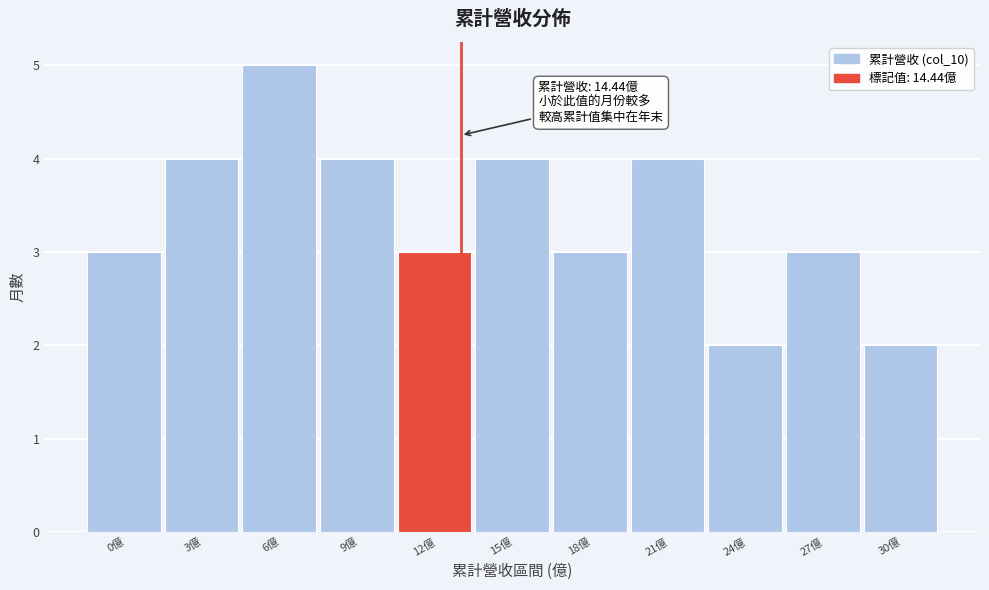

Reading right to left, list all the values displayed in this chart.

2	3	2	4	3	4	3	4	5	4	3